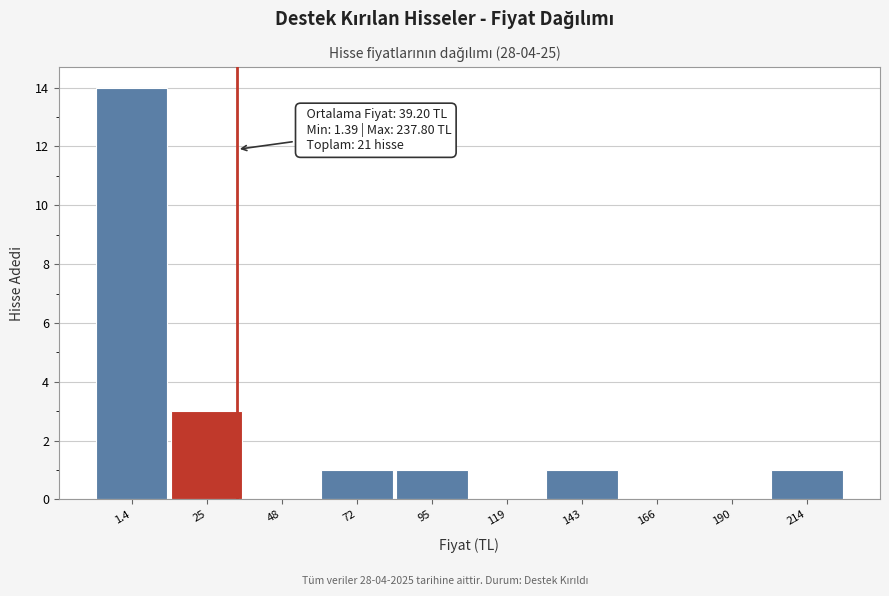

Reading right to left, list all the values displayed in this chart.

214=1	190=0	166=0	143=1	119=0	95=1	72=1	48=0	25=3	1.4=14